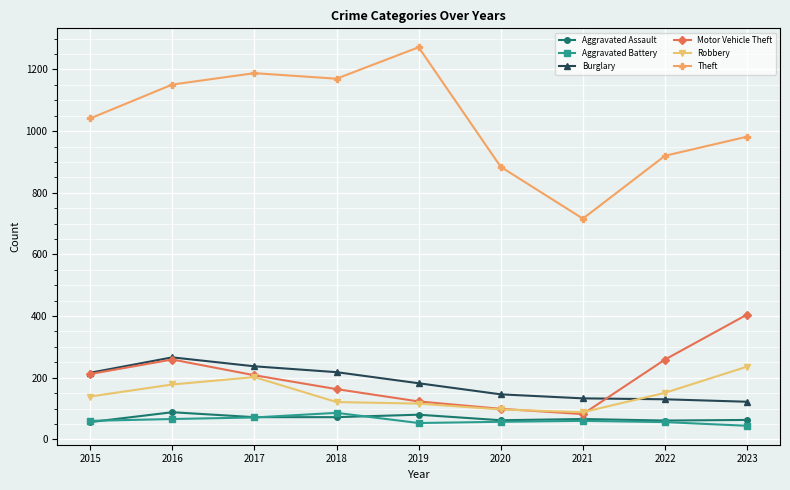

Count the number of data series in this chart.

6